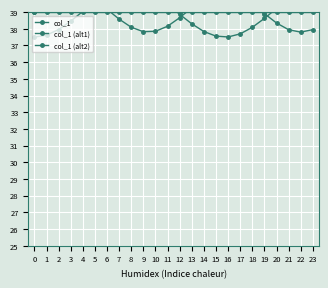

The col_1 (alt2) series shows 66.1 at 10. True or false?

False